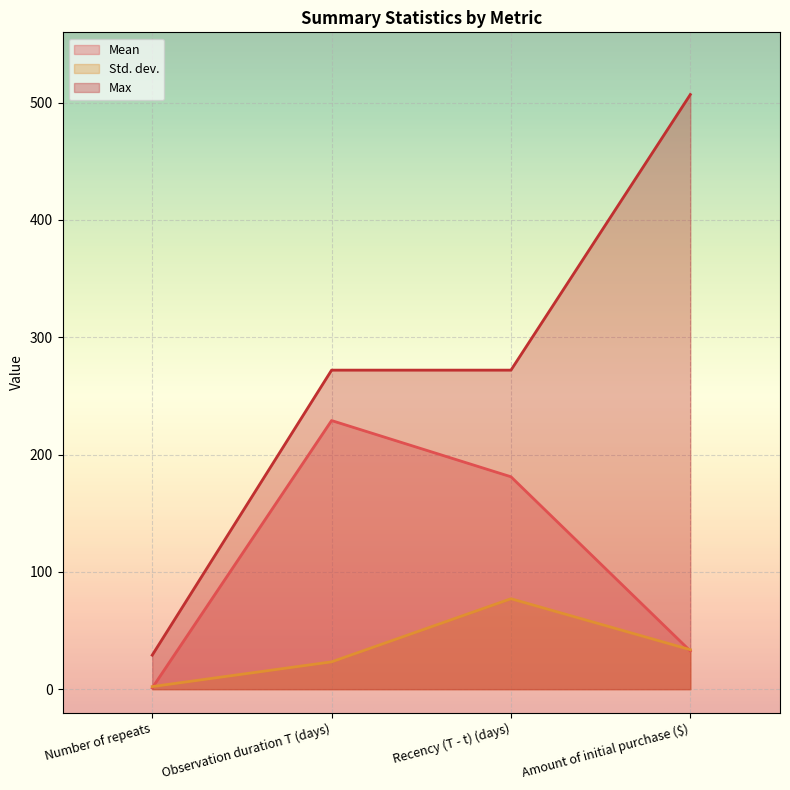

Reading right to left, what are all the values shown in this chart?

Mean: 32.5	181.1	229.0	1.0
Std. dev.: 33.6	77.1	23.3	2.2
Max: 507.0	272.0	272.0	29.0